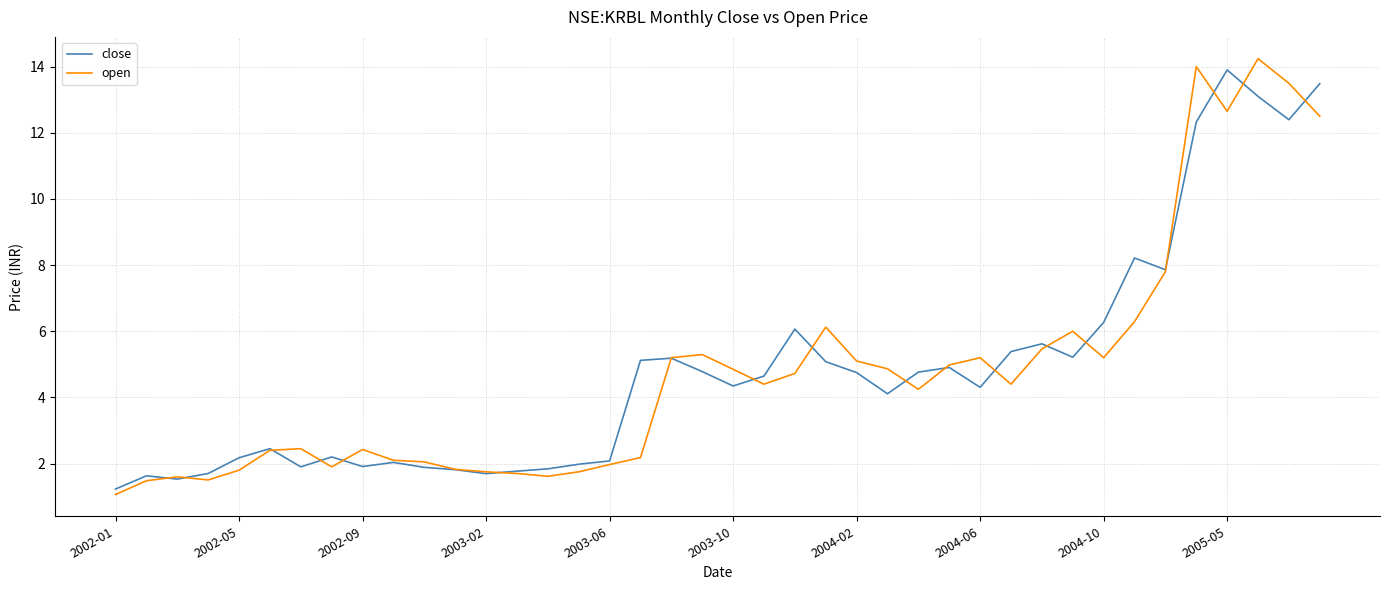

What is the highest value of the close series?

13.9